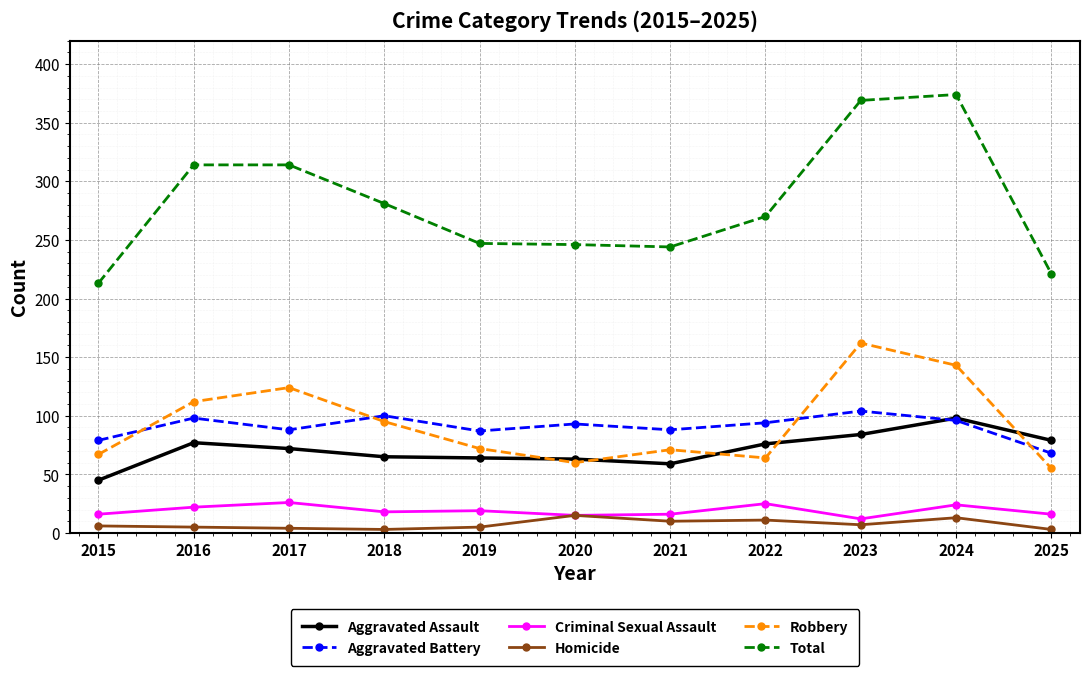

What is the value of the Criminal Sexual Assault point at the 3rd from the left?

26